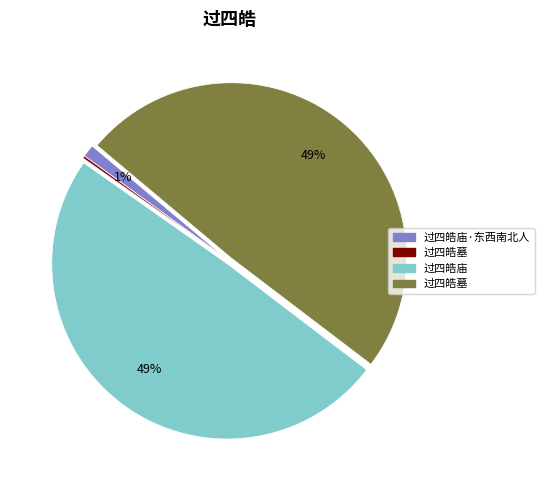

To the nearest percent, what is the average slice percentage?

25%